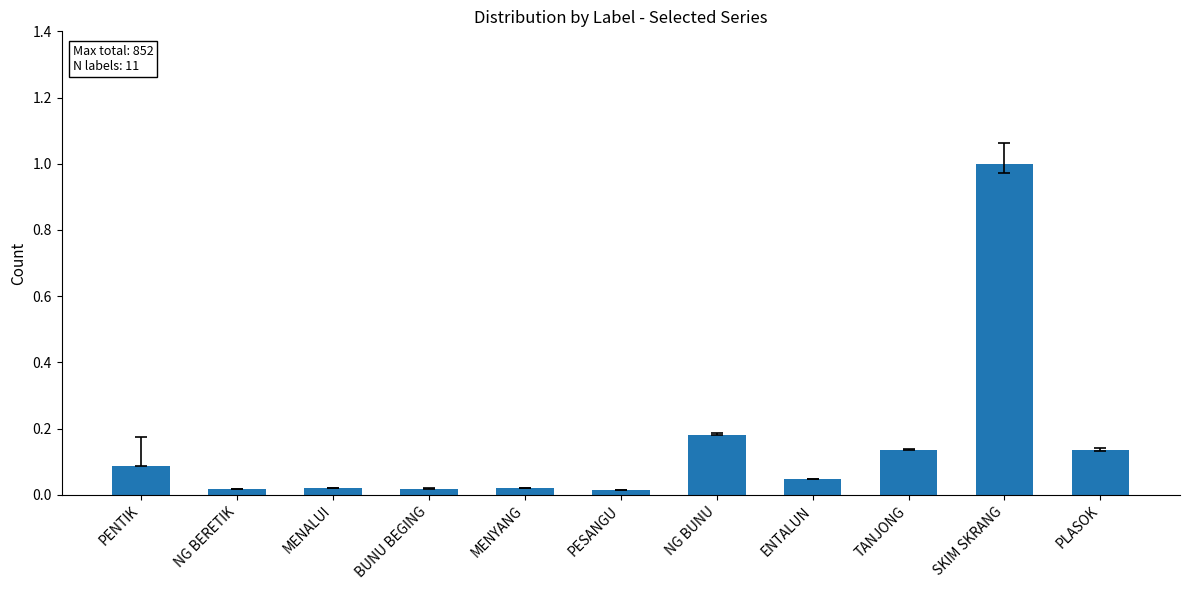

The chart shows a value of 0.1 at PLASOK. True or false?

True